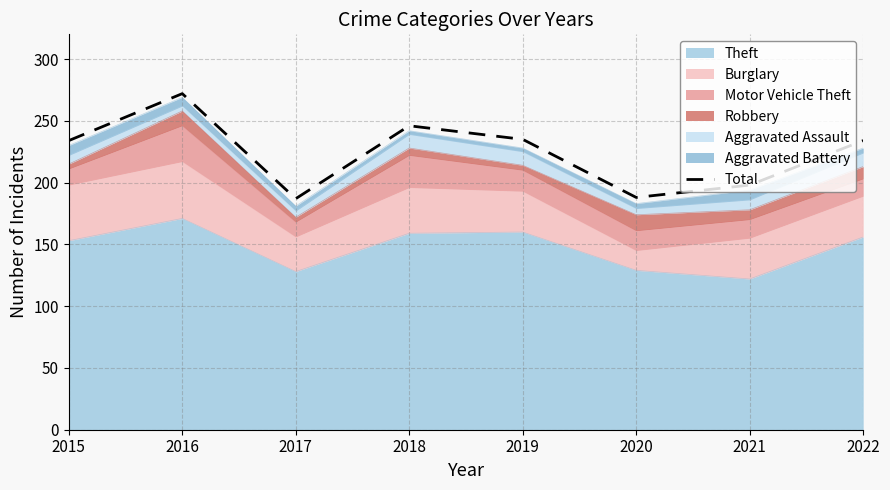

Reading left to right, list all the values displayed in this chart.

2015=234	2016=272	2017=187	2018=246	2019=235	2020=188	2021=198	2022=234